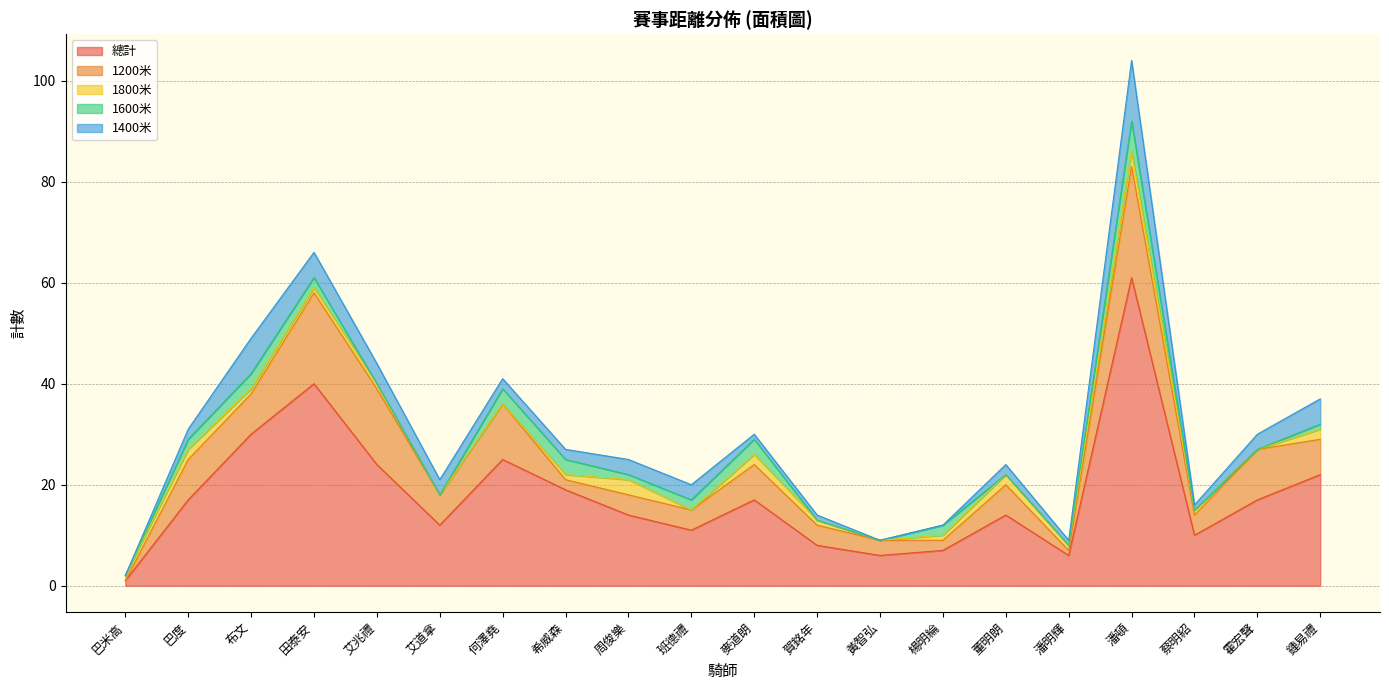

What are all the series names shown in the legend?

總計, 1200米, 1800米, 1600米, 1400米